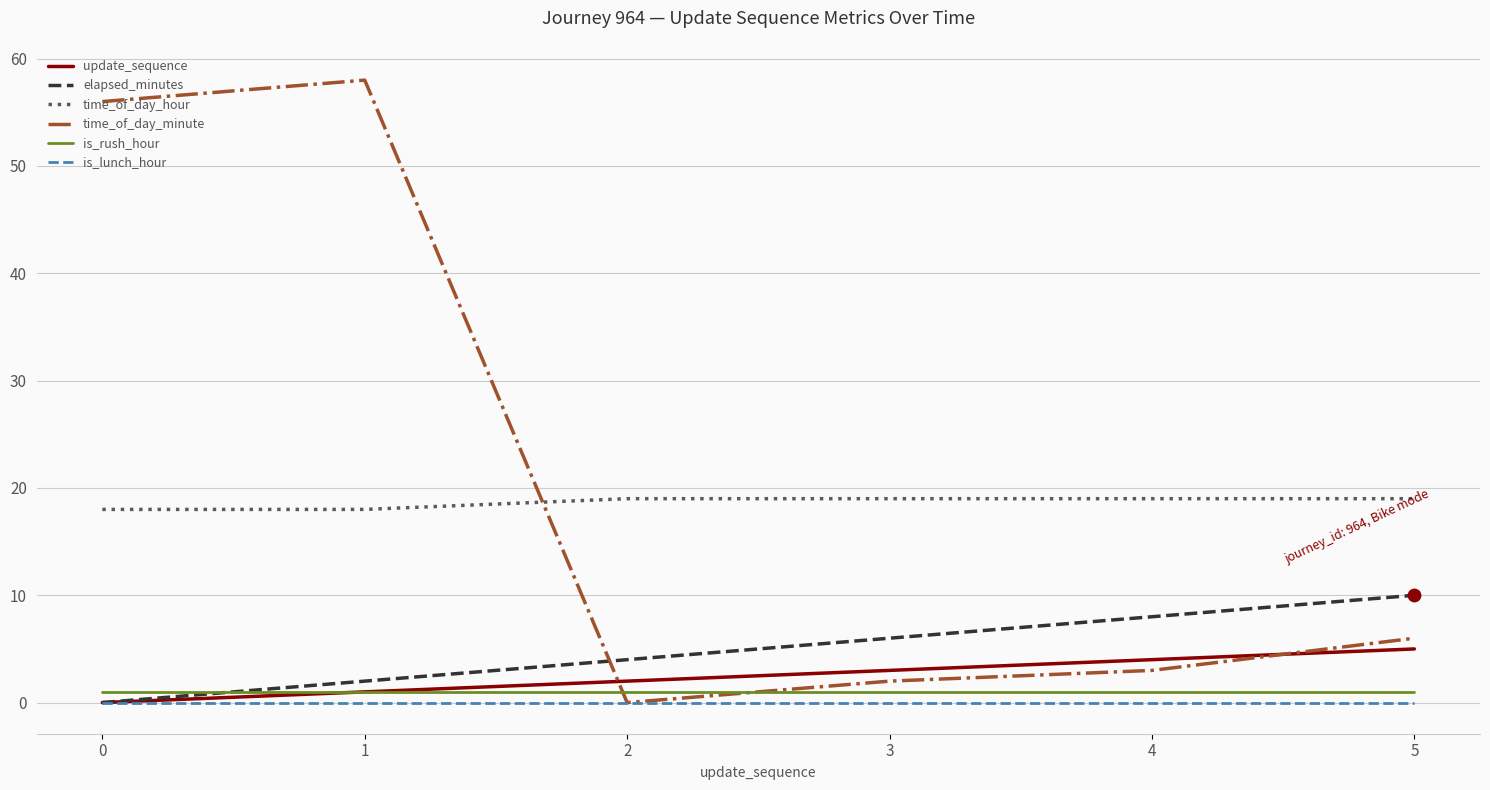

Which series has the largest total across all categories?

time_of_day_minute